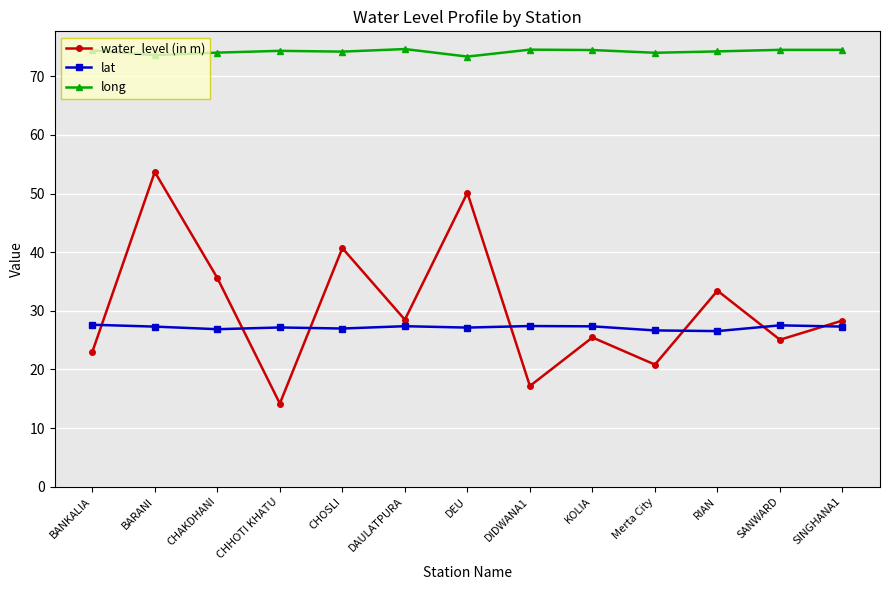

What is the total value across all series at CHOSLI?

141.9